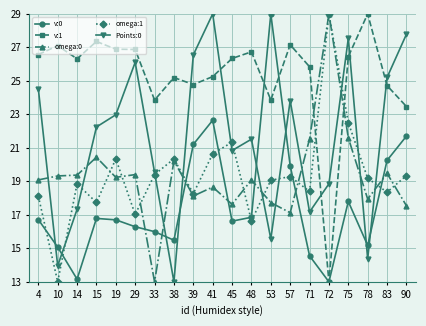

At which label does v:0 first exceed 16?

4